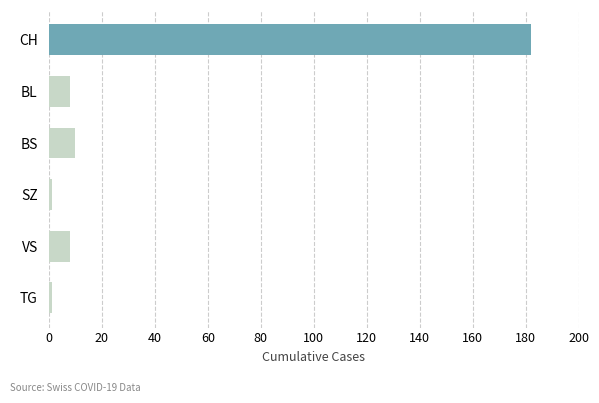

Which category has the highest value across all series?

CH